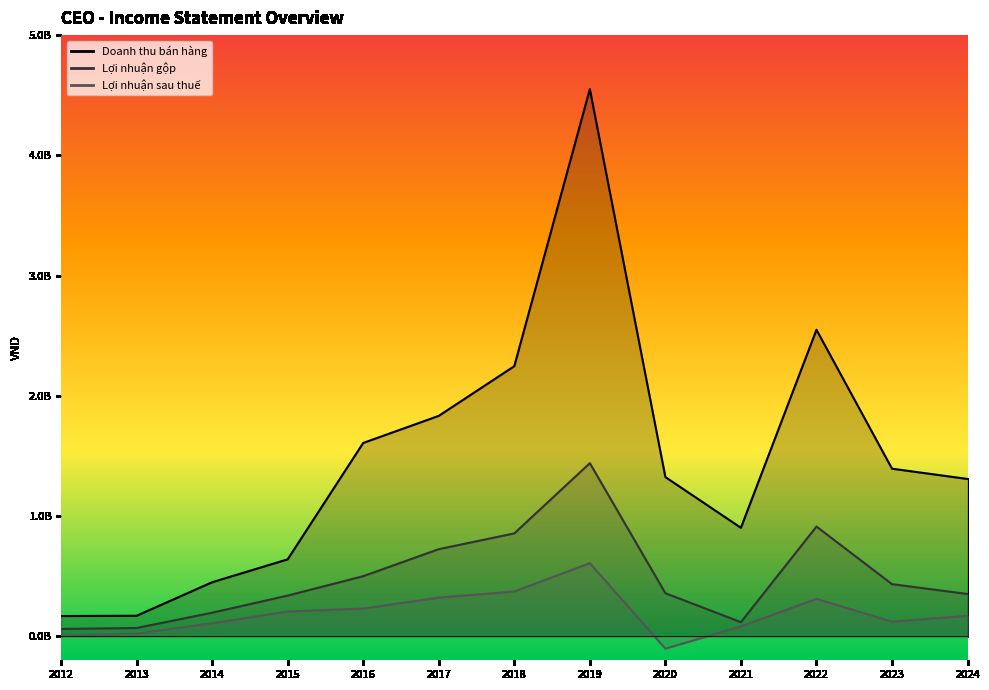

At which category does Lợi nhuận sau thuế reach its first local peak?

2019